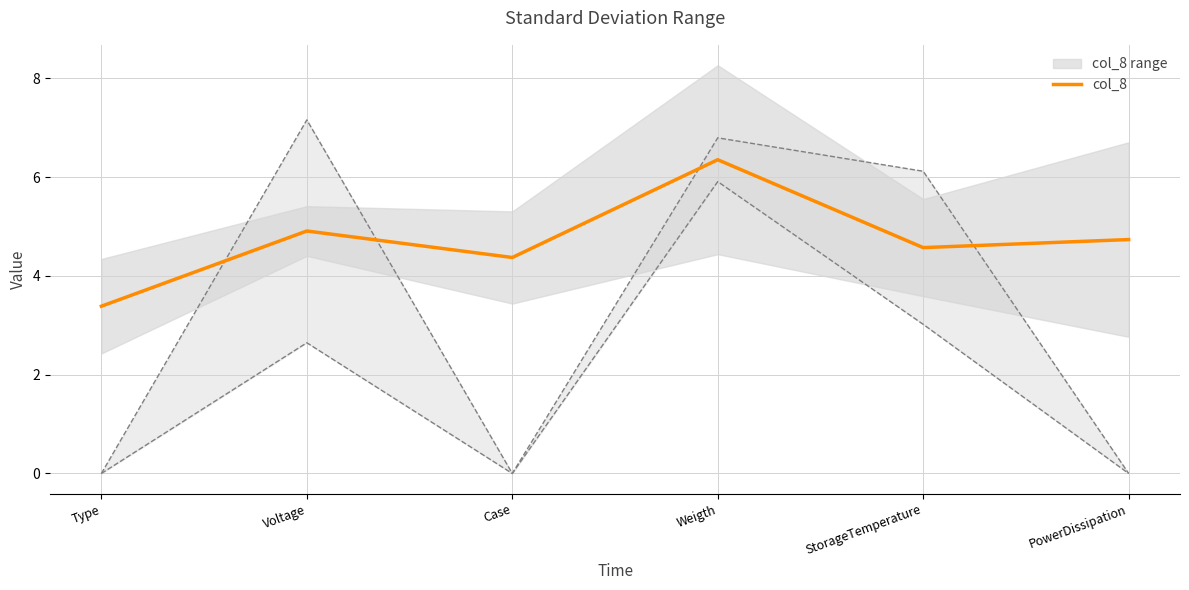

What is the sum of the values at Case and StorageTemperature?

8.9